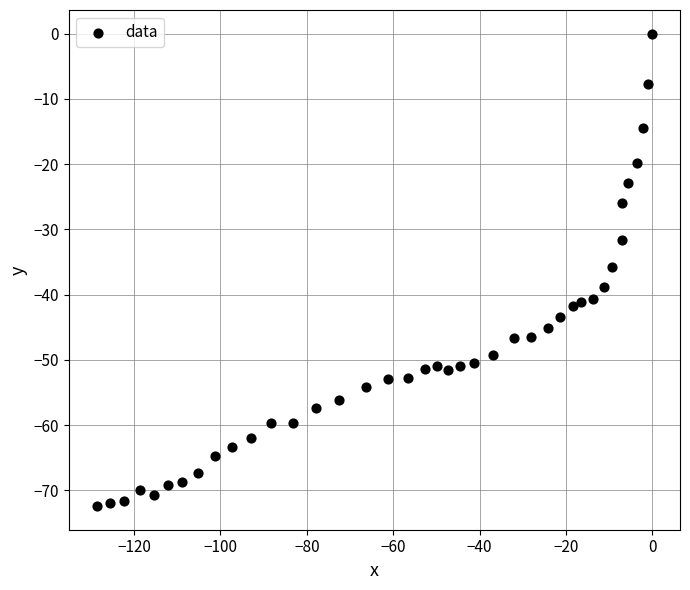

What is the range of Y values (max minus min)?

72.4